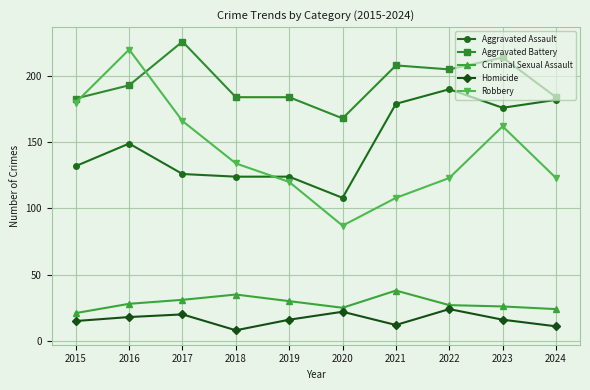

In Homicide, how many points are lower than both neighbors (excluding endpoints)?

2